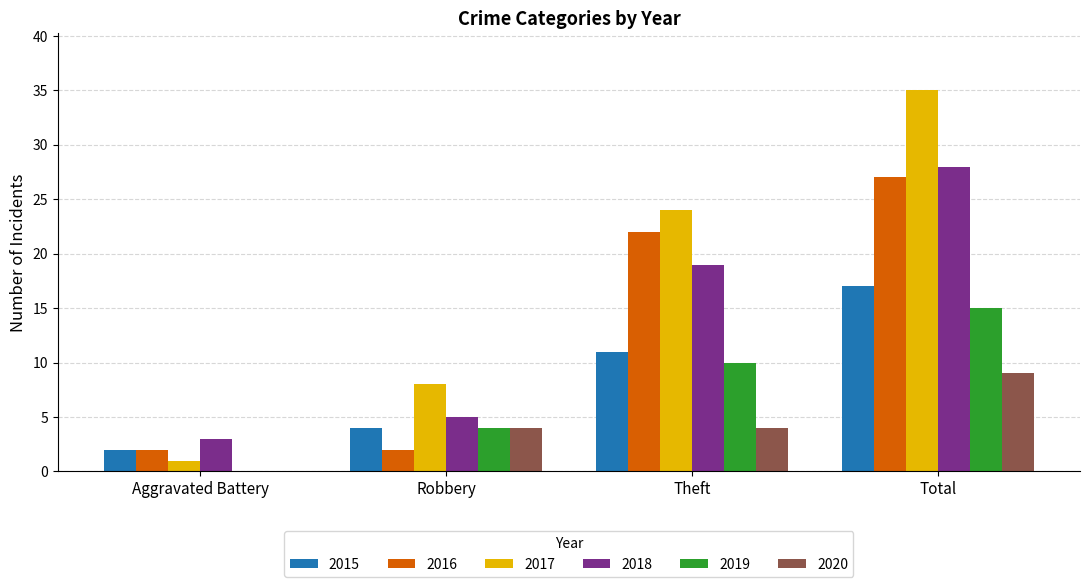

Reading left to right, what are all the values shown in this chart?

2015: 2	4	11	17
2016: 2	2	22	27
2017: 1	8	24	35
2018: 3	5	19	28
2019: 0	4	10	15
2020: 0	4	4	9